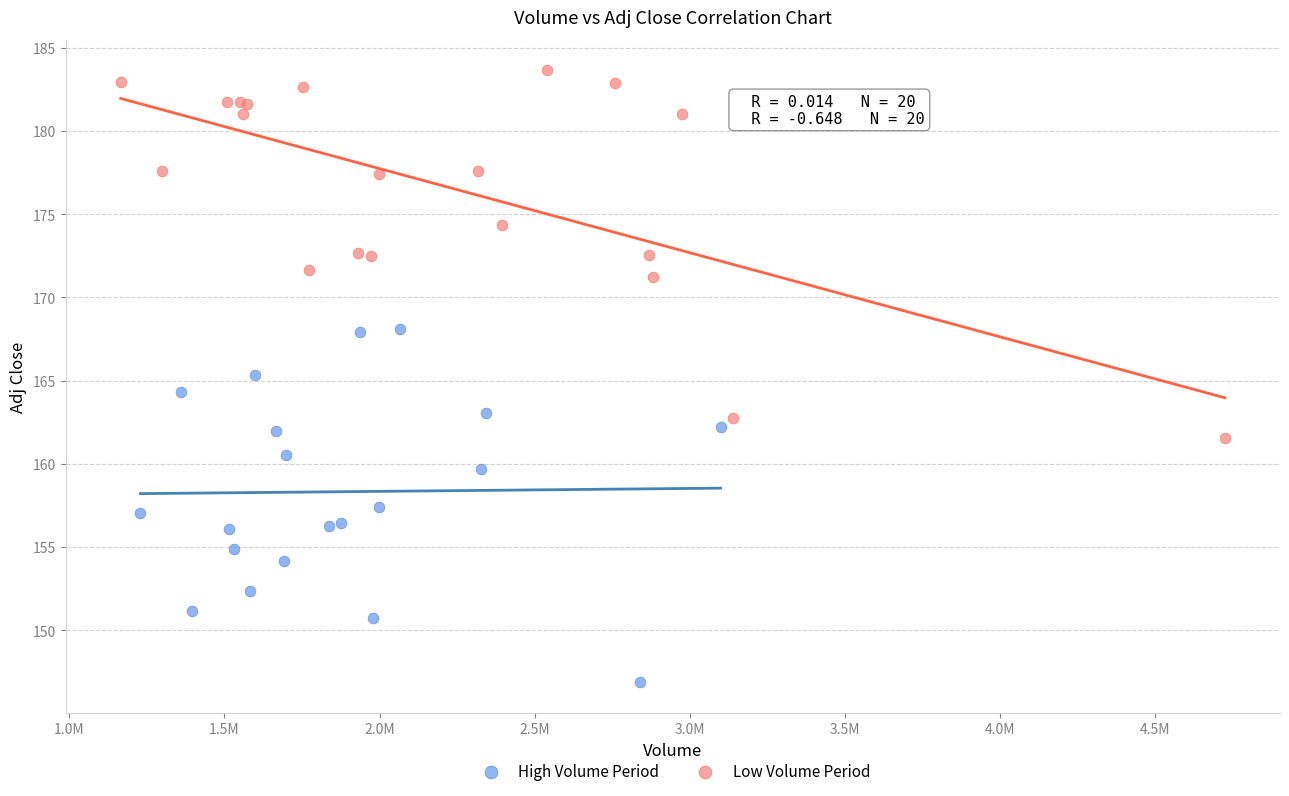

What are all the series names shown in the legend?

High Volume Period, Low Volume Period